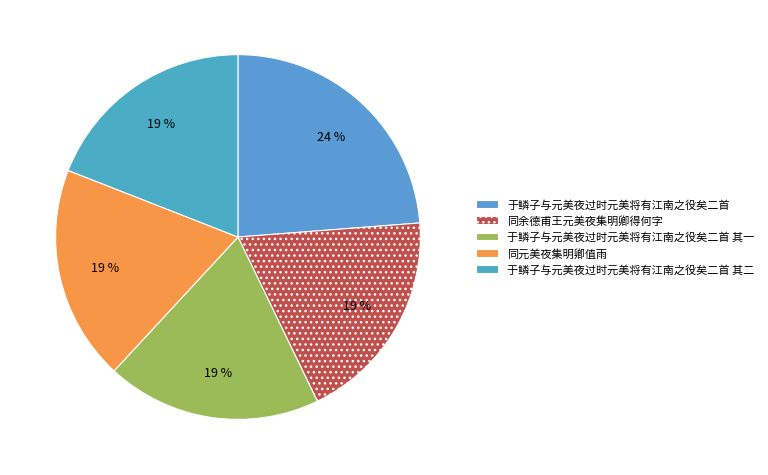

Count the number of slices in the pie.

5